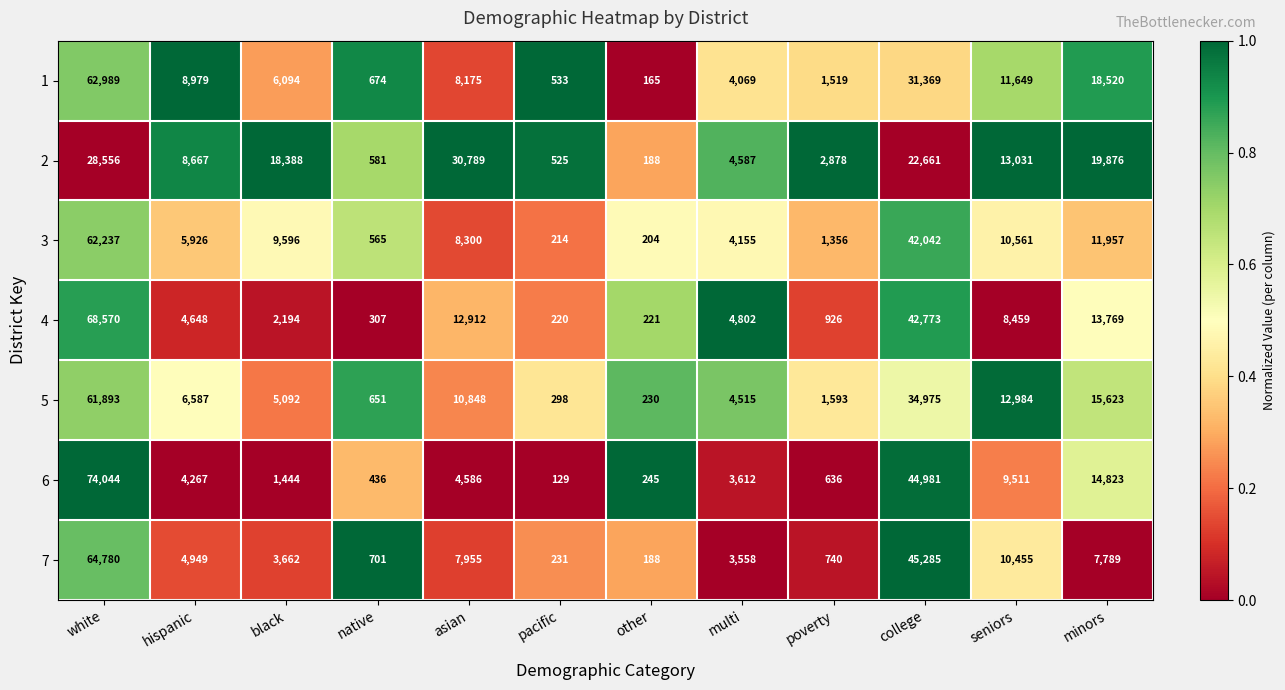

The value of 4 at native is 160. True or false?

False